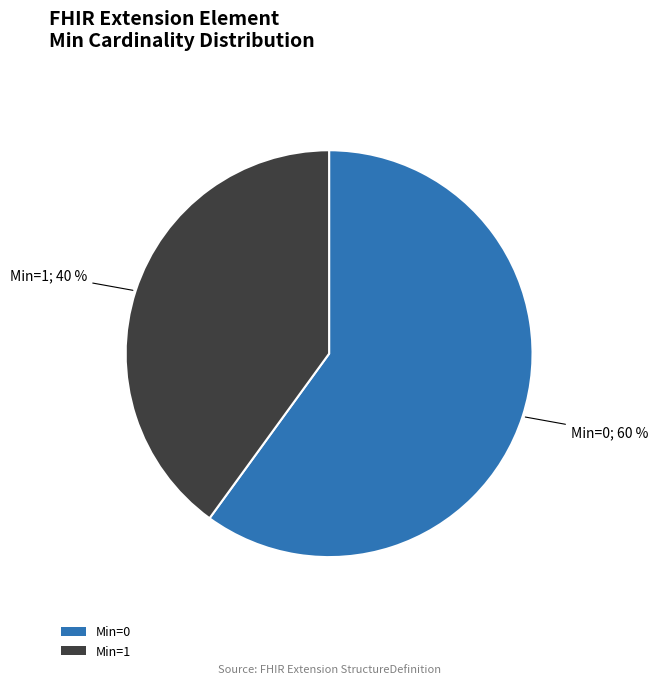

What percentage is the Min=0 slice, to the nearest percent?

60%